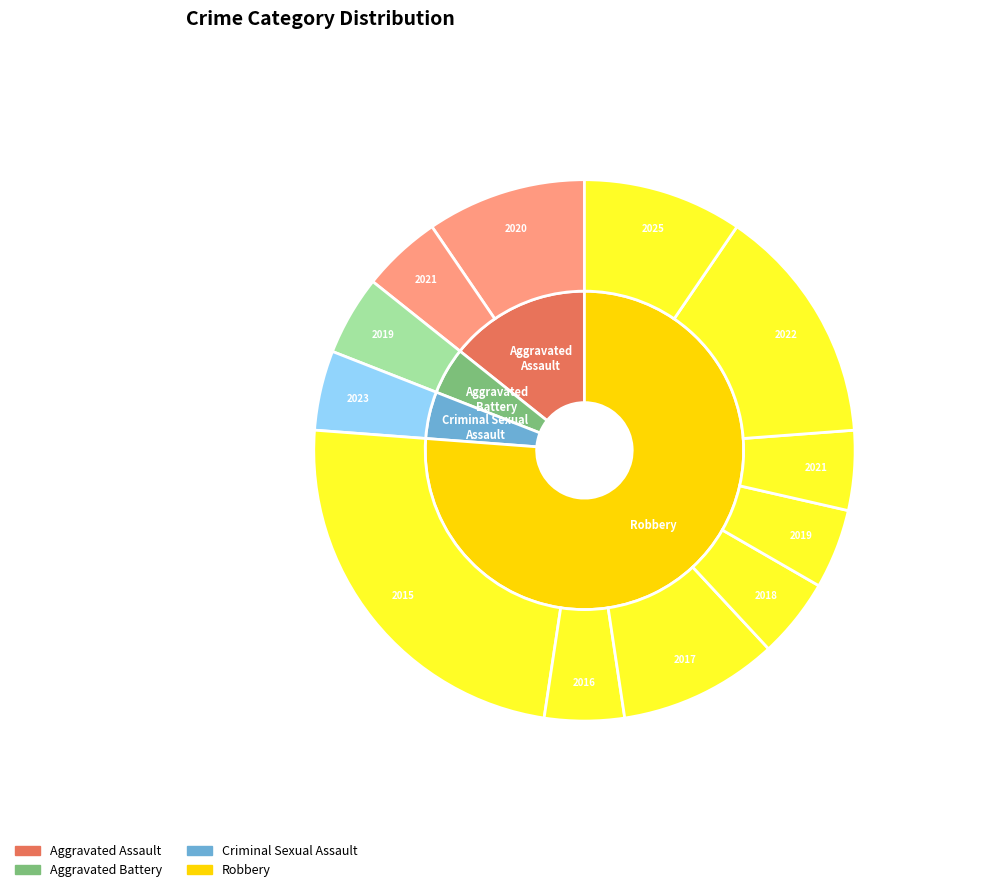

Is the sum of Aggravated Assault and Aggravated Battery (2019) greater than half?

Yes